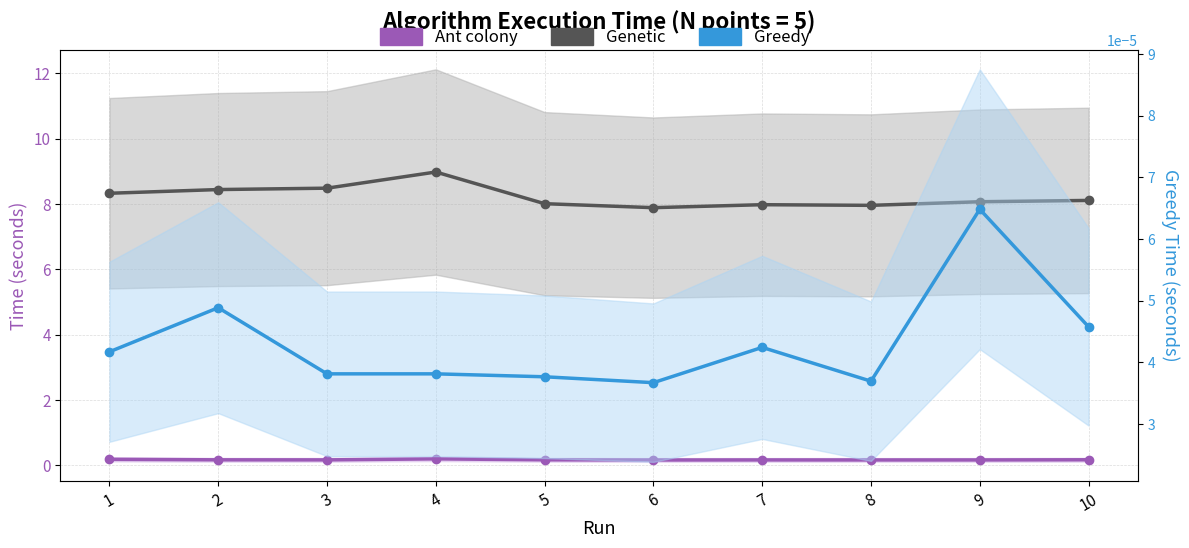

How many series are shown in this chart?

3